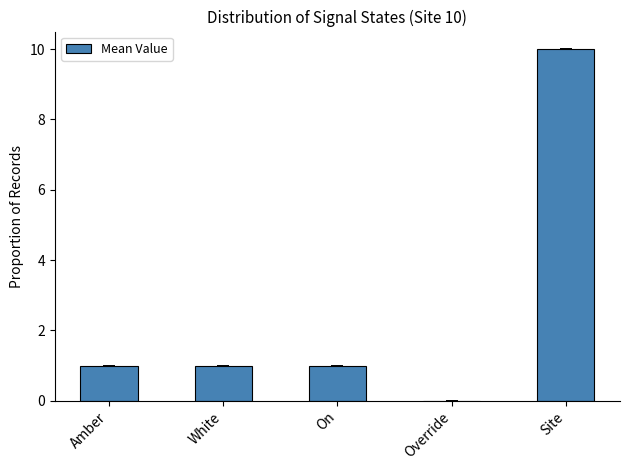

Is it true that the value at Override is 0?

True